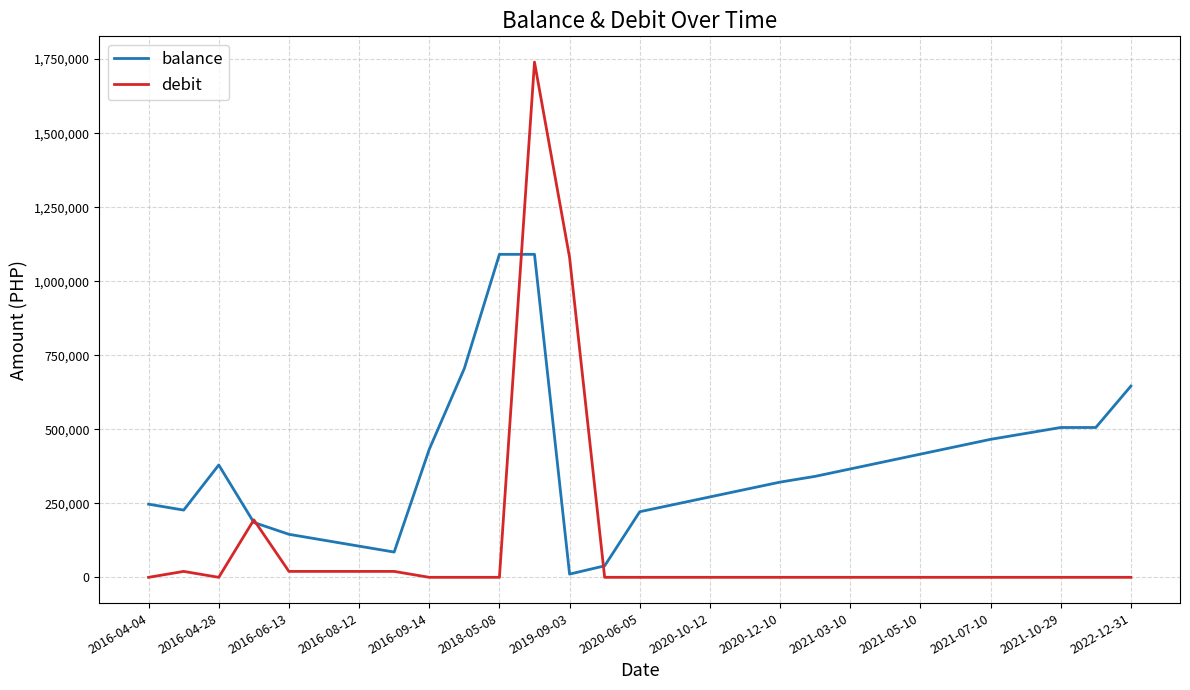

Rank the series by their maximum value, from highest to lowest.

debit, balance